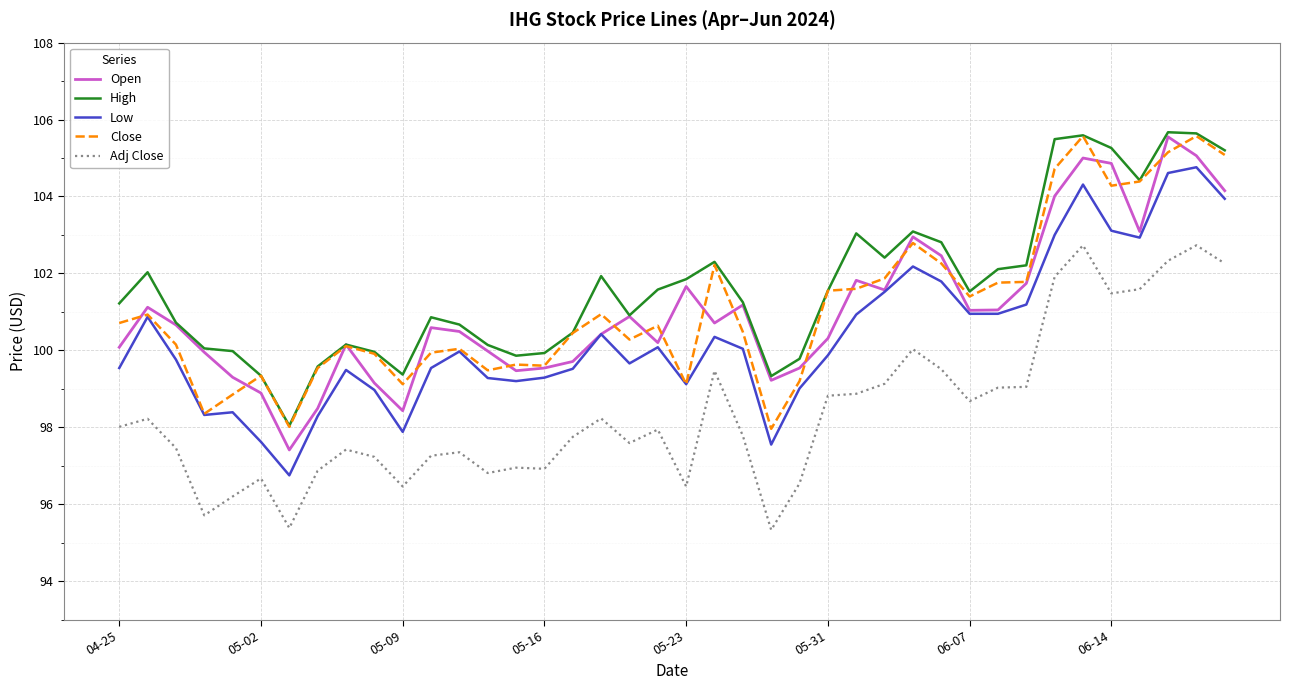

What is the lowest value of the High series?

98.0